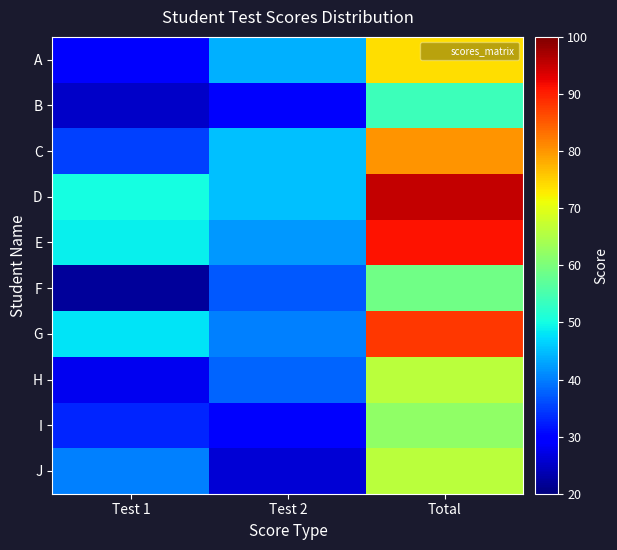

Reading left to right, transcribe all the data shown in this chart.

A: Test 1=30	Test 2=44	Total=74
B: Test 1=25	Test 2=29	Total=54
C: Test 1=35	Test 2=45	Total=80
D: Test 1=50	Test 2=45	Total=95
E: Test 1=49	Test 2=42	Total=91
F: Test 1=22	Test 2=37	Total=59
G: Test 1=48	Test 2=40	Total=88
H: Test 1=28	Test 2=38	Total=66
I: Test 1=33	Test 2=29	Total=62
J: Test 1=40	Test 2=26	Total=66